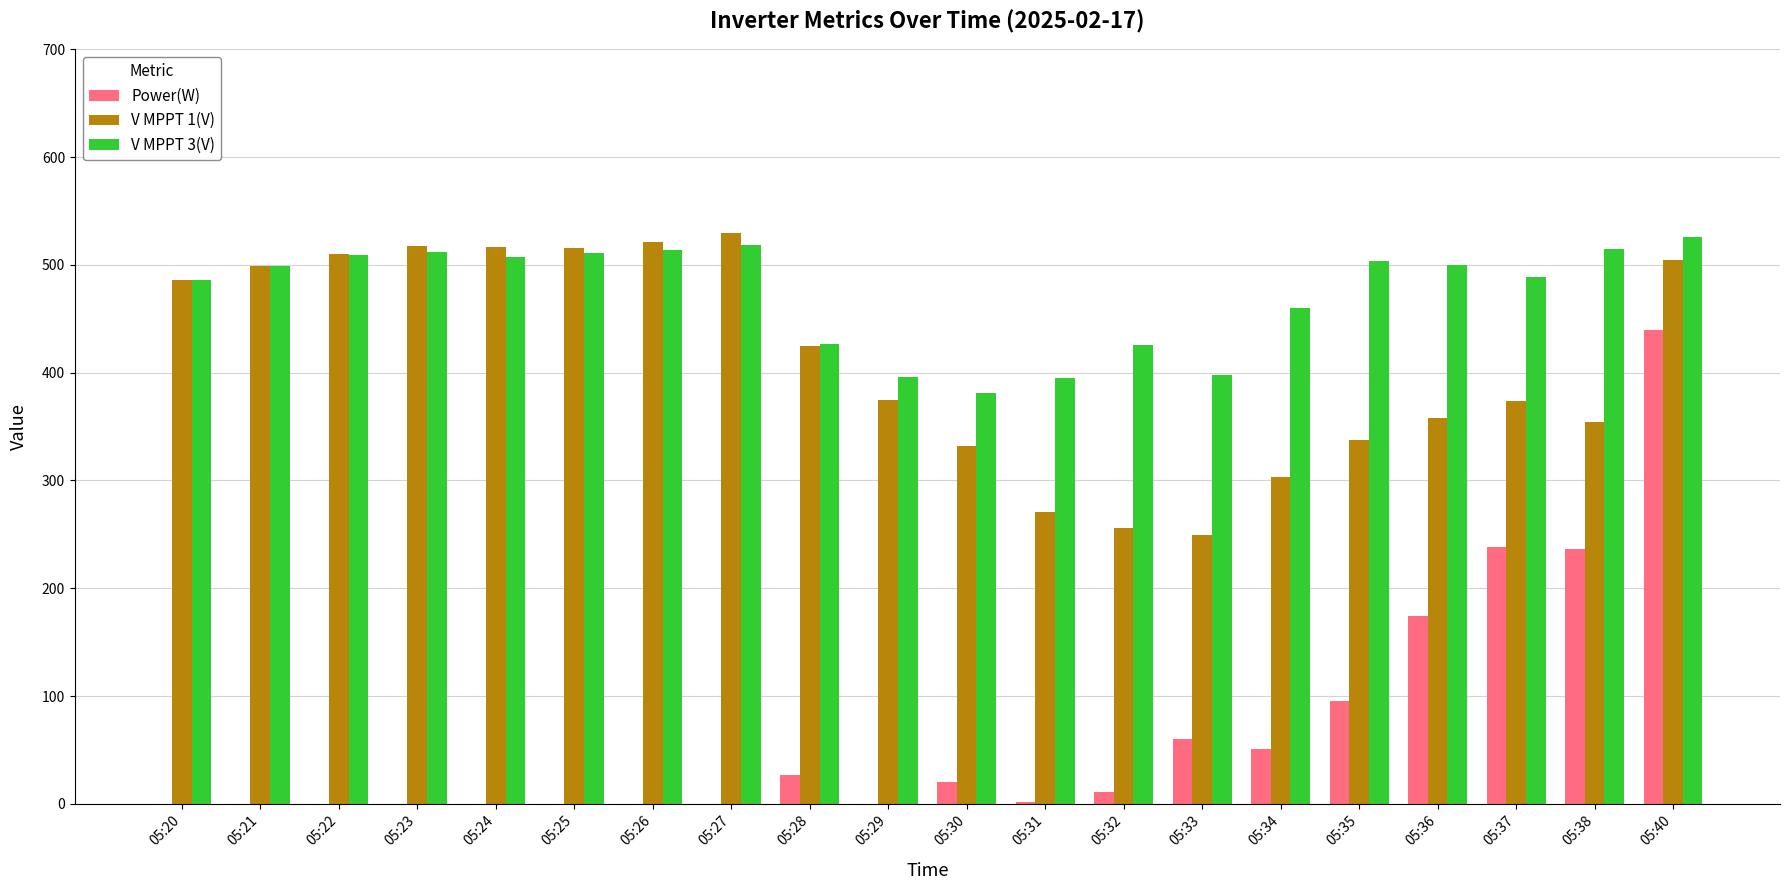

How many categories are shown in the chart?

20